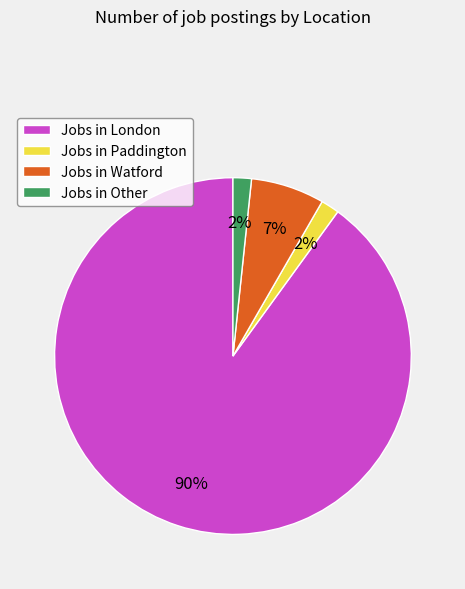

Which slice is the largest?

Jobs in London